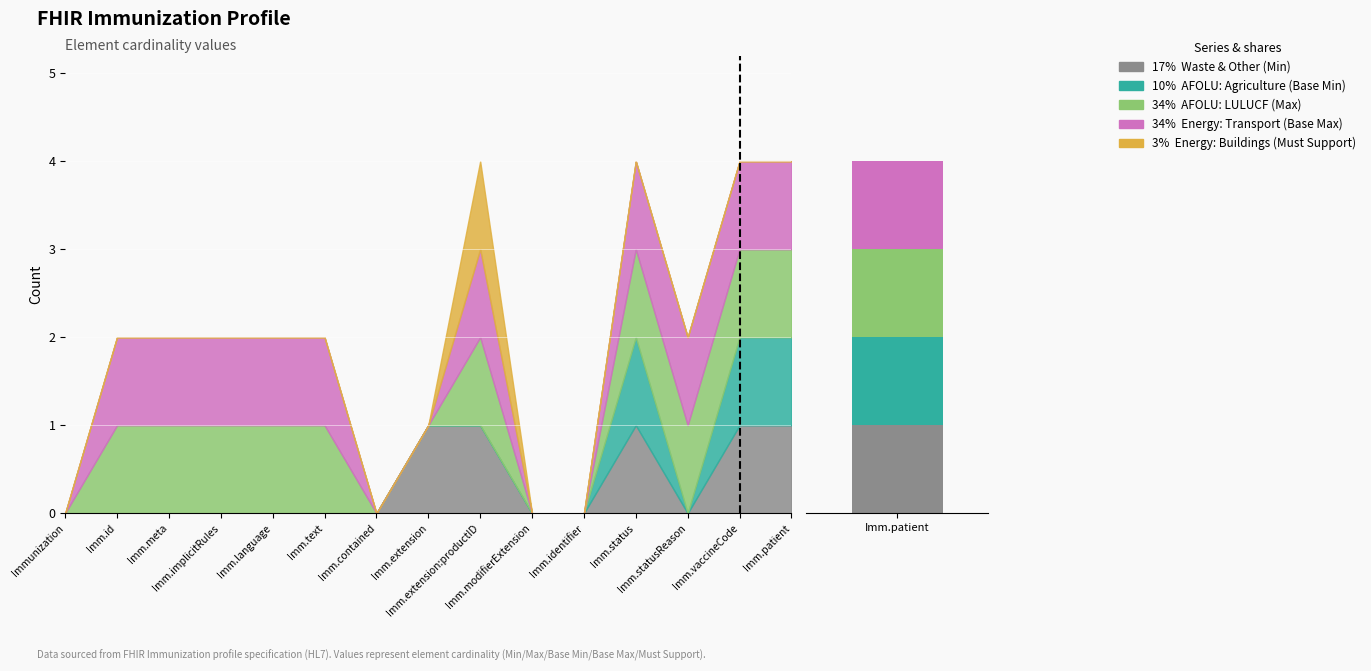

Where is Waste & Other (Min) nearest to the value 0?

Immunization